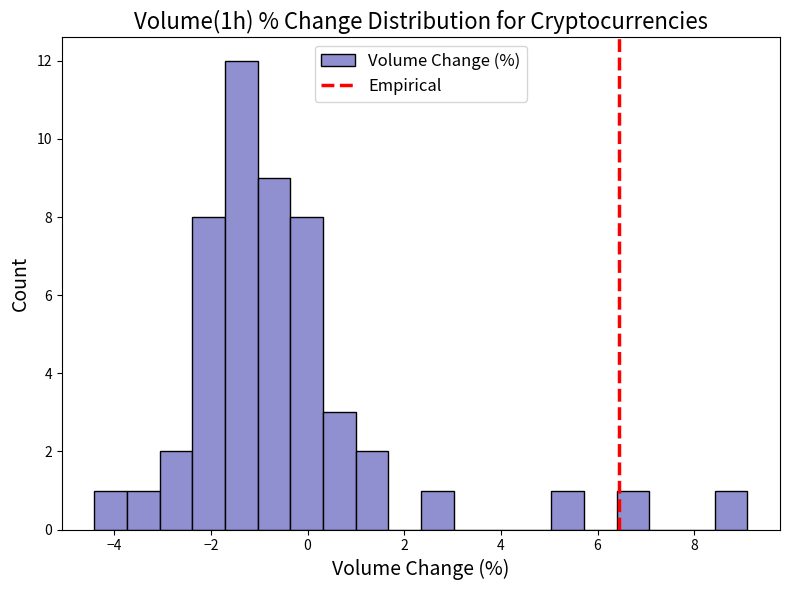

Around what value on the x-axis is the tallest bar? Give the approximate position of its centre, as read against the axis.

-1.4